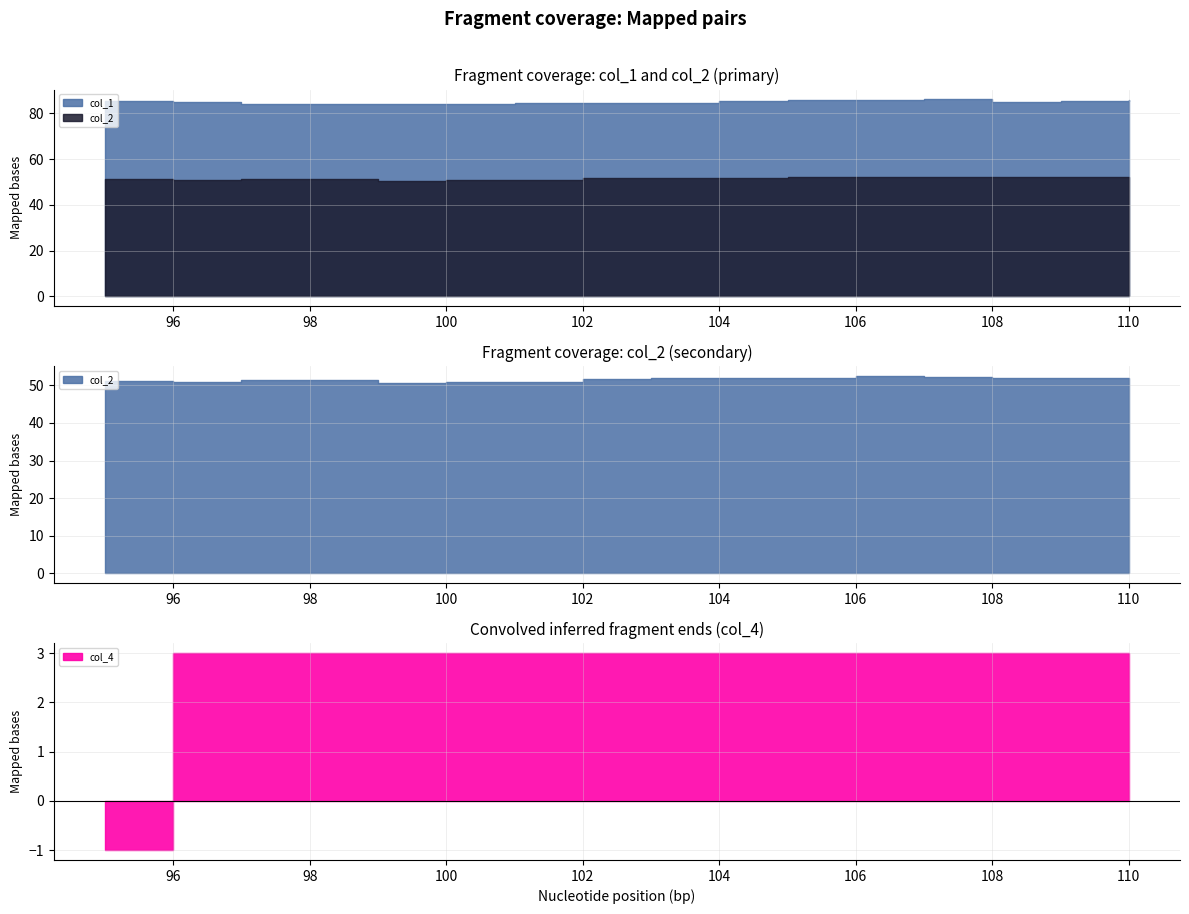

Reading left to right, extract all data points from this chart.

col_1: 95=85.4	96=85.2	97=84.2	98=84.3	99=84.2	100=84.3	101=84.4	102=84.5	103=84.8	104=85.5	105=85.9	106=85.9	107=86.1	108=85.1	109=85.6	110=85.8
col_2: 95=51.2	96=51.0	97=51.3	98=51.5	99=50.5	100=50.8	101=50.9	102=51.8	103=51.9	104=51.8	105=52.0	106=52.4	107=52.3	108=52.1	109=52.0	110=51.9
col_4: 95=-1.0	96=3.0	97=3.0	98=3.0	99=3.0	100=3.0	101=3.0	102=3.0	103=3.0	104=3.0	105=3.0	106=3.0	107=3.0	108=3.0	109=3.0	110=3.0